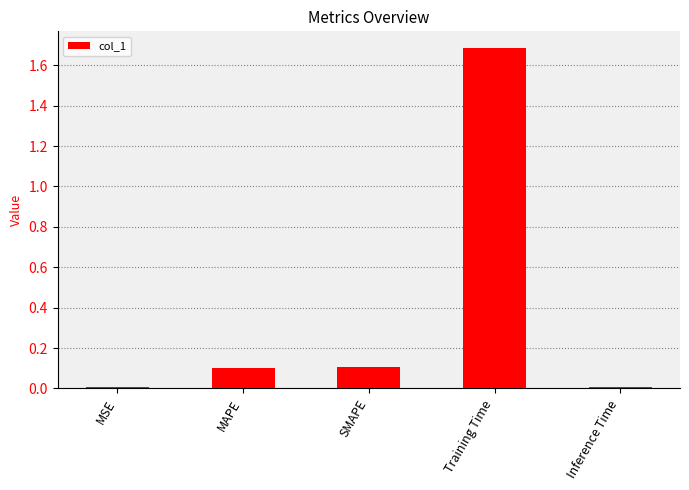

Are the bars horizontal?

No